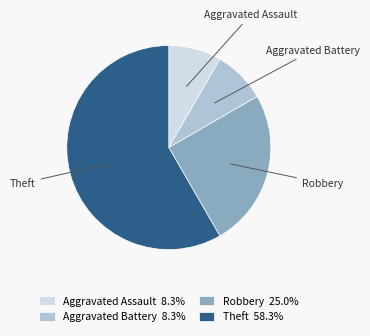

Is the sum of Aggravated Battery and Robbery greater than half?

No